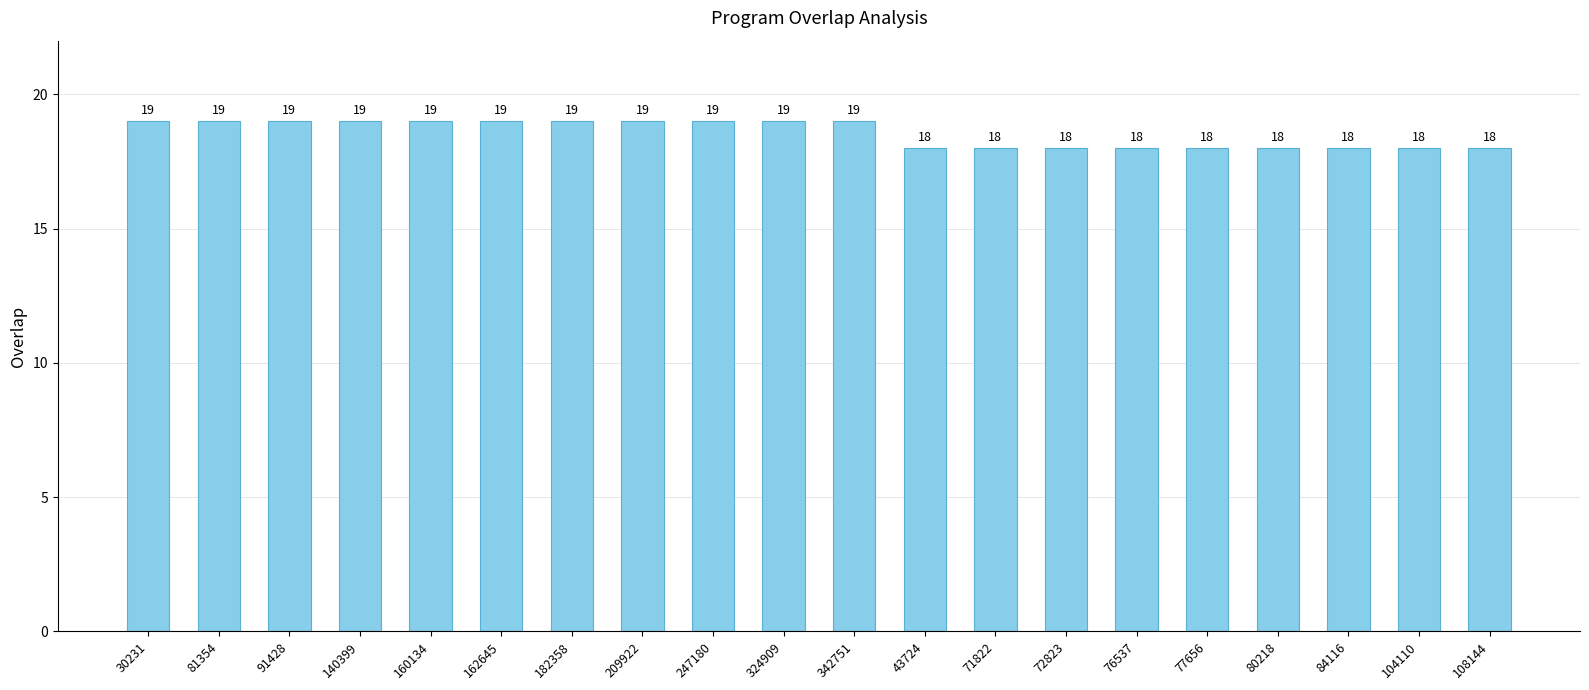

Reading left to right, extract all data points from this chart.

30231=19	81354=19	91428=19	140399=19	160134=19	162645=19	182358=19	209922=19	247180=19	324909=19	342751=19	43724=18	71822=18	72823=18	76537=18	77656=18	80218=18	84116=18	104110=18	108144=18